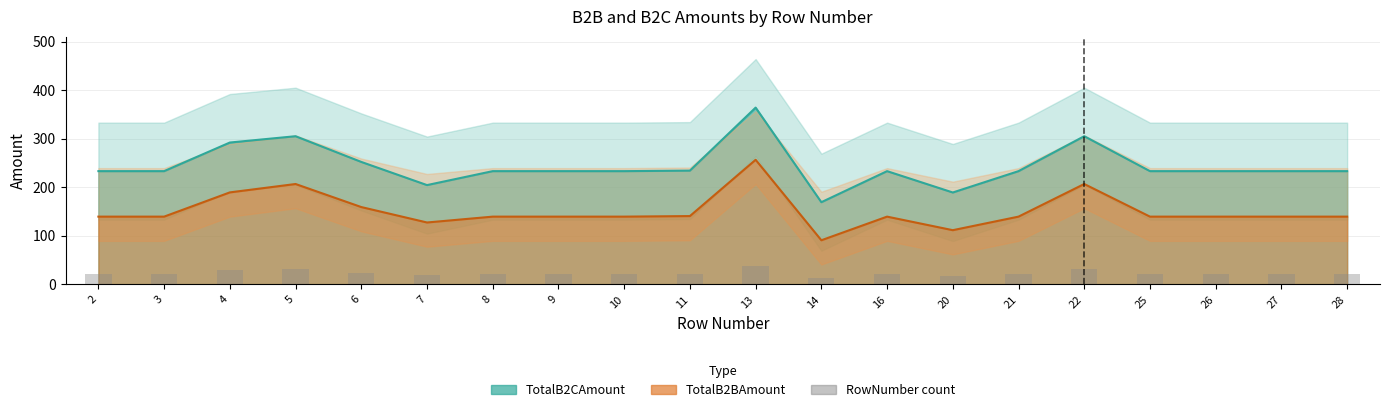

Which category has the highest value across all series?

13